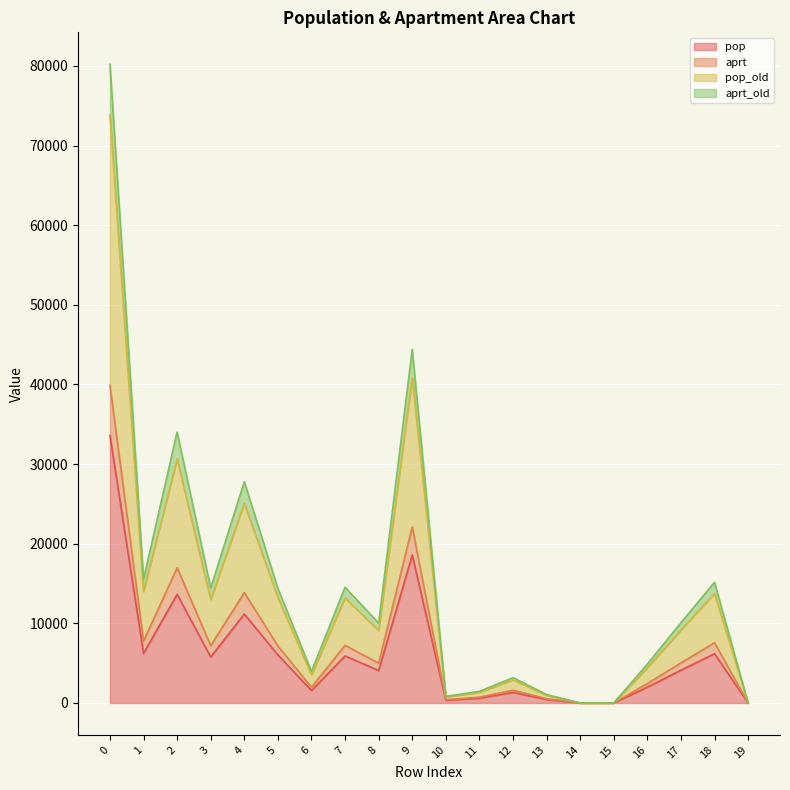

What is the sum of all aprt_old values?

295922.9